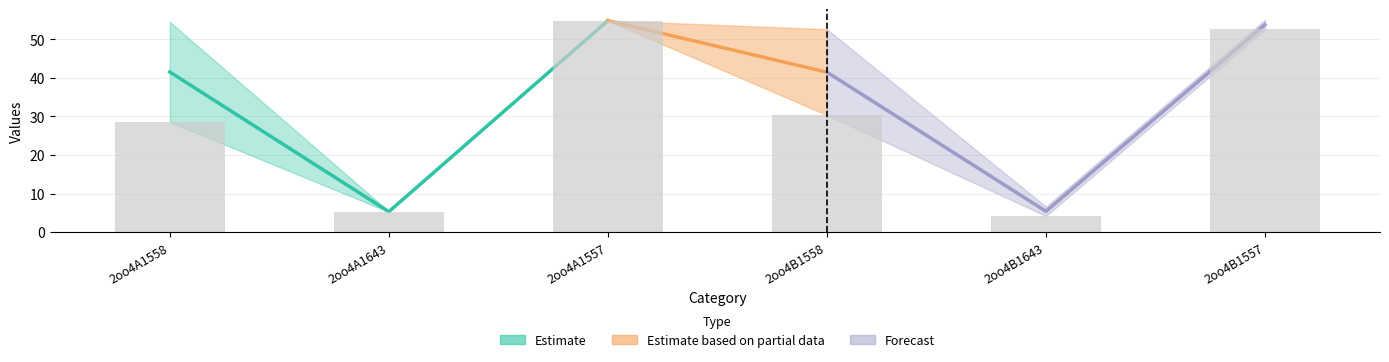

What is the change in value from 2oo4A1643 to 2oo4A1557?

+49.6